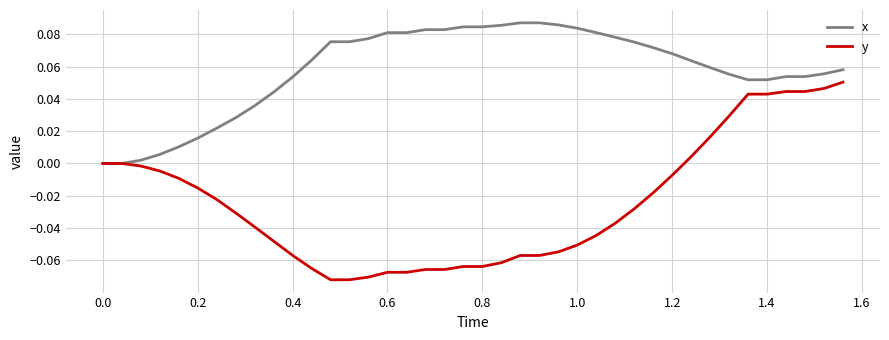

Which series has the largest range (max minus min)?

y